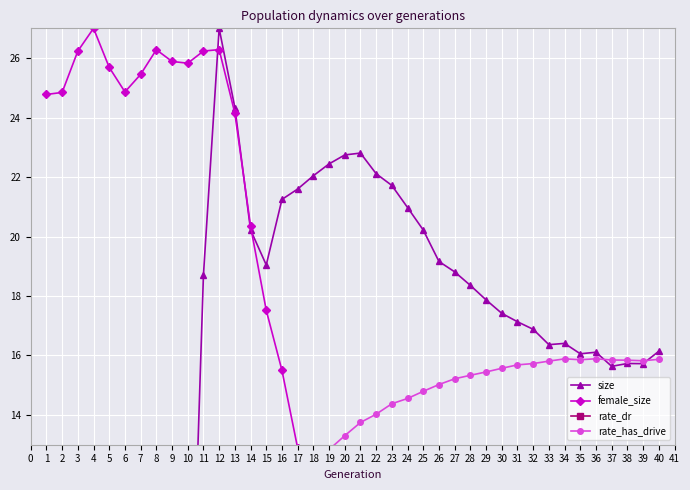

At how many categories does at least one series exceed 15?

40